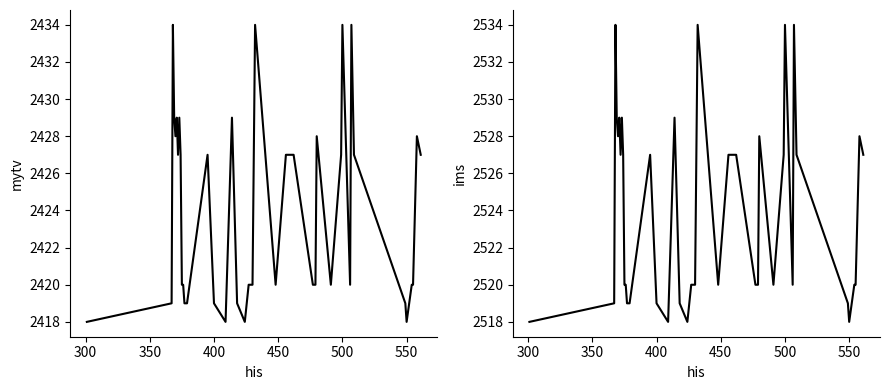

How many interior local valleys does the mytv series have?

8